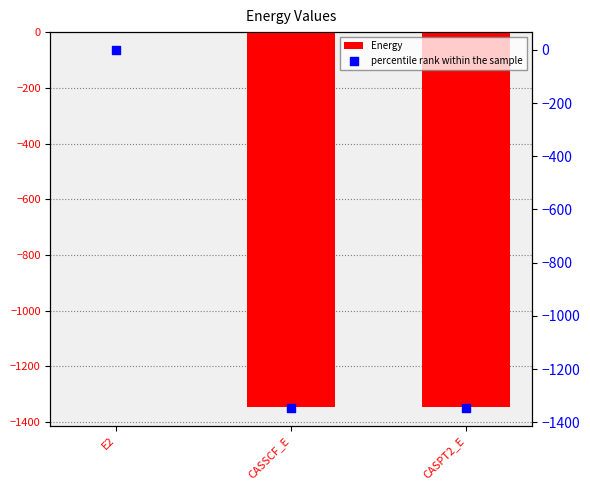

What is the total value across all series at CASSCF_E?

-2690.9